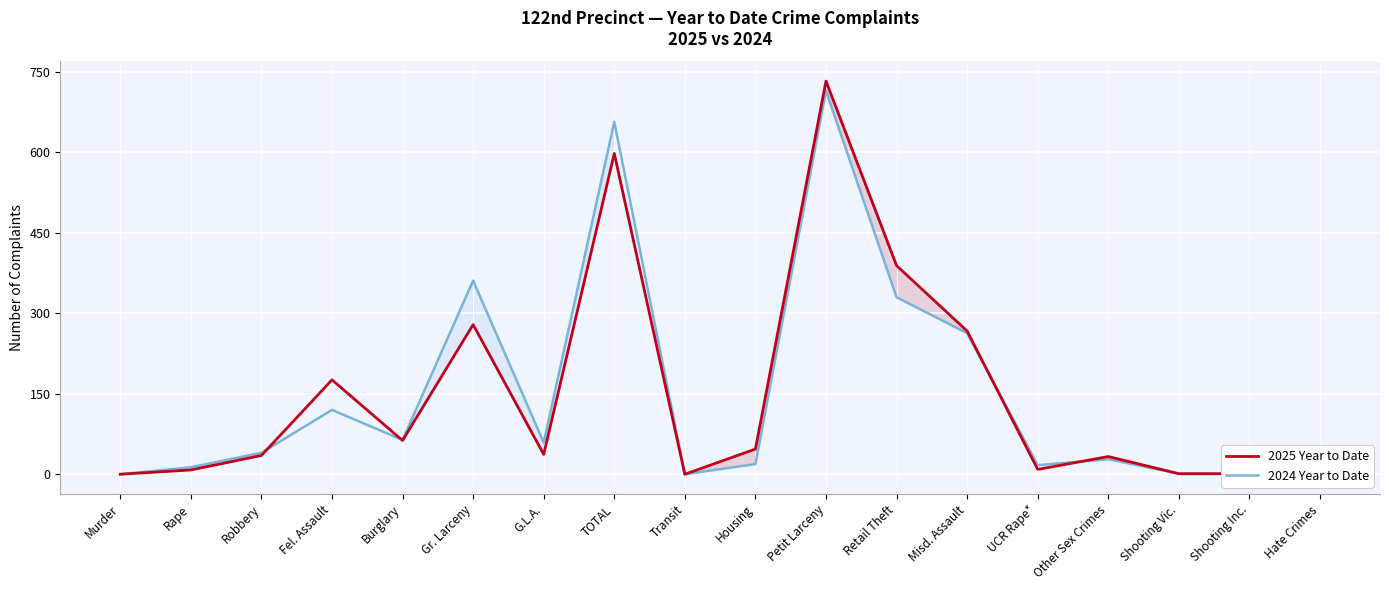

How many times do 2024 Year to Date and 2025 Year to Date cross each other?

4